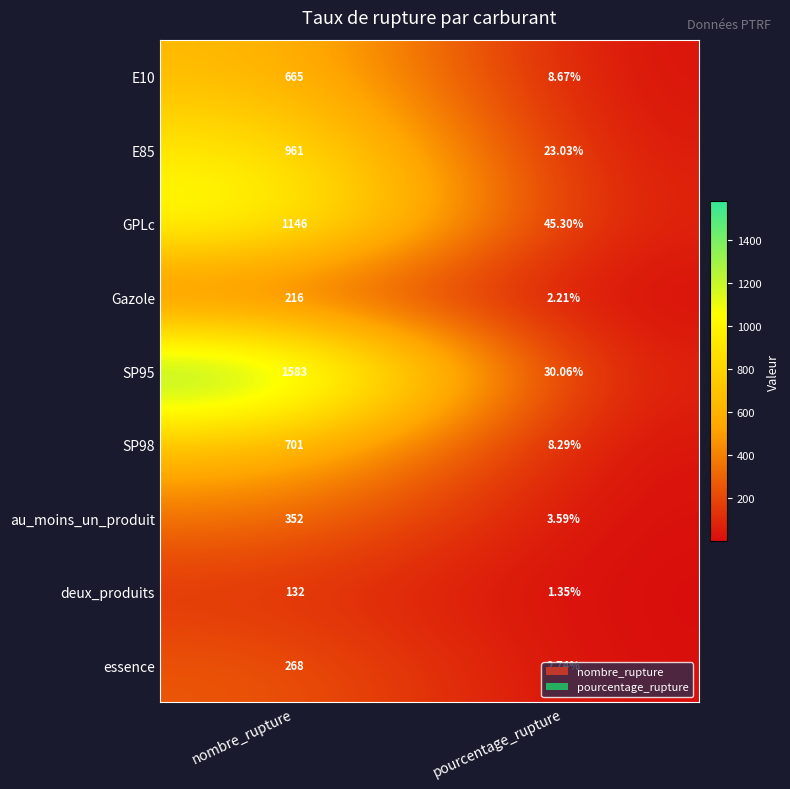

Which category has the highest value in the SP95 series?

nombre_rupture